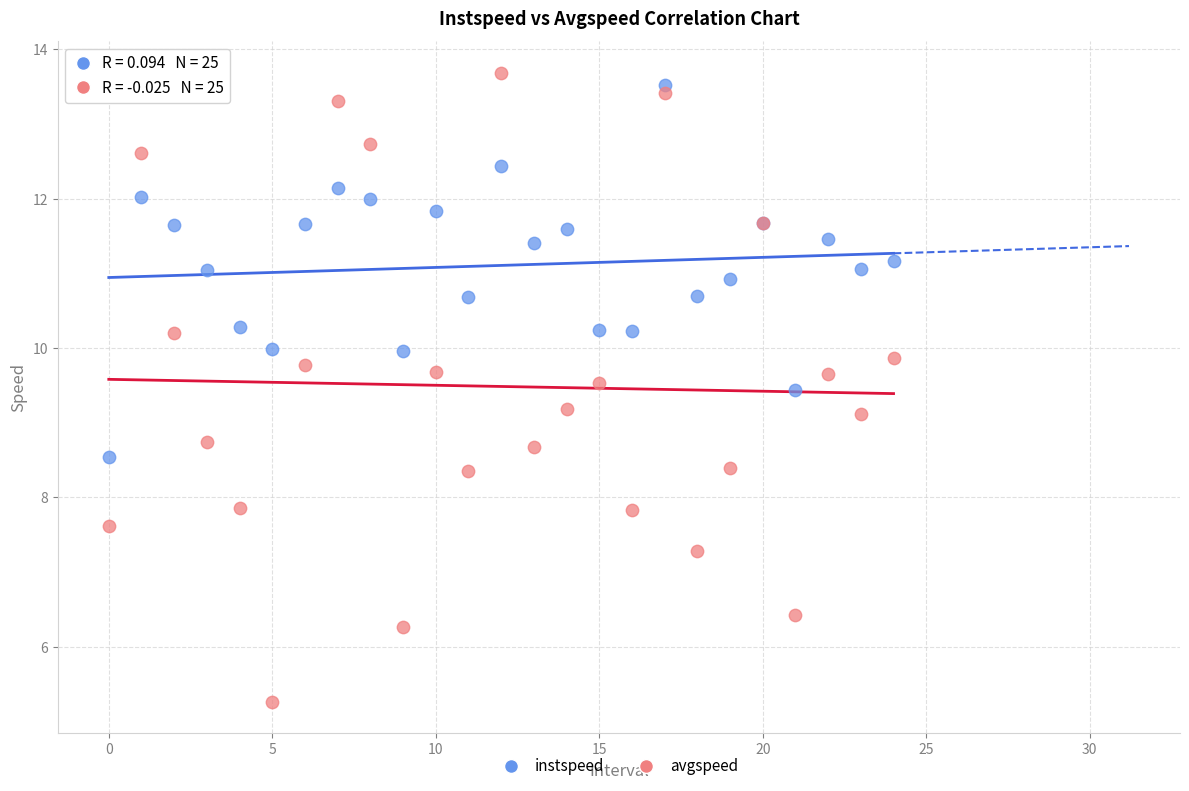

Which series has the widest spread of Y values?

avgspeed